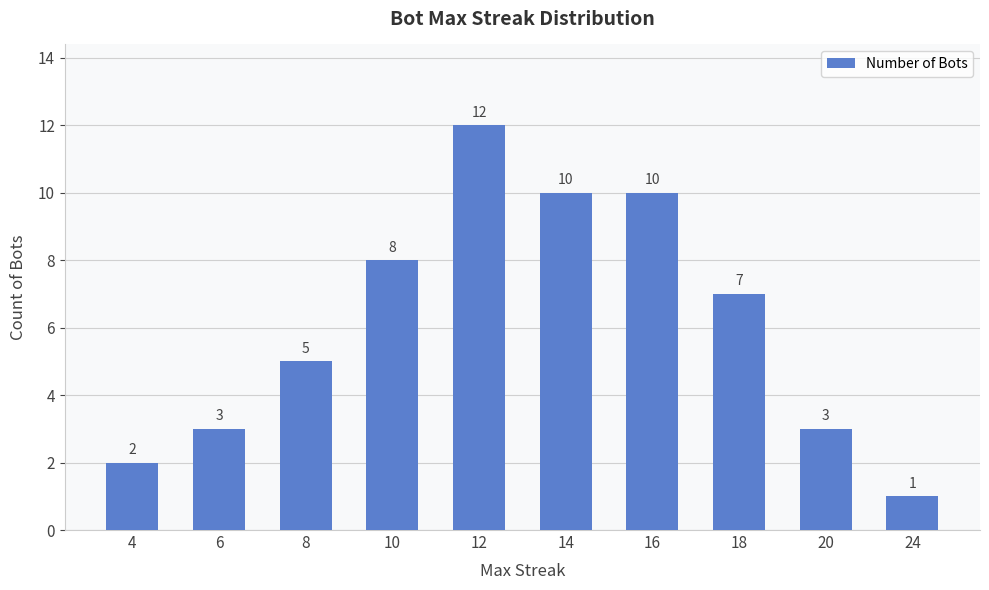

Reading right to left, what are all the values shown in this chart?

24=1	20=3	18=7	16=10	14=10	12=12	10=8	8=5	6=3	4=2